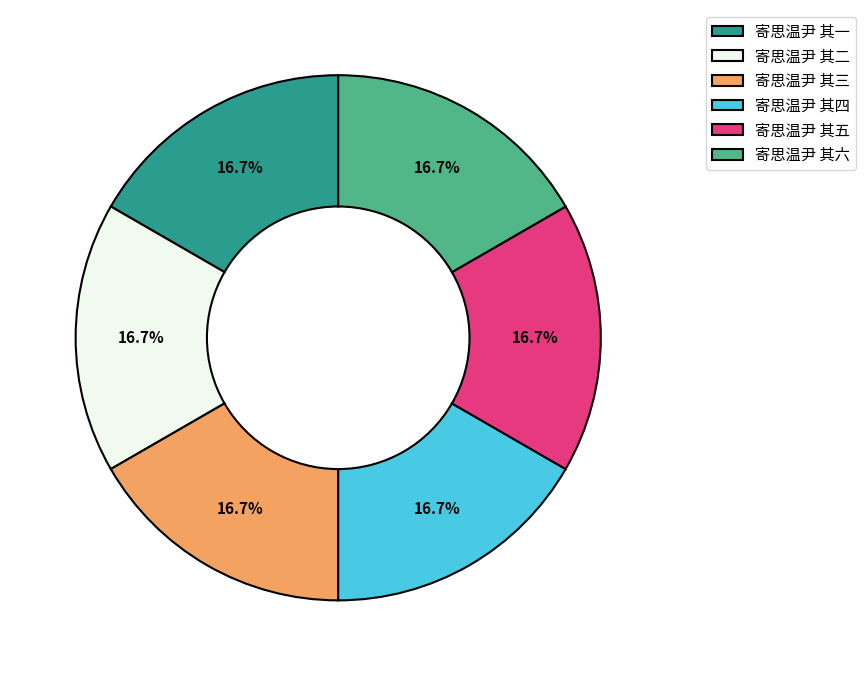

True or false: 寄思温尹 其四 accounts for 17% of the total.

True